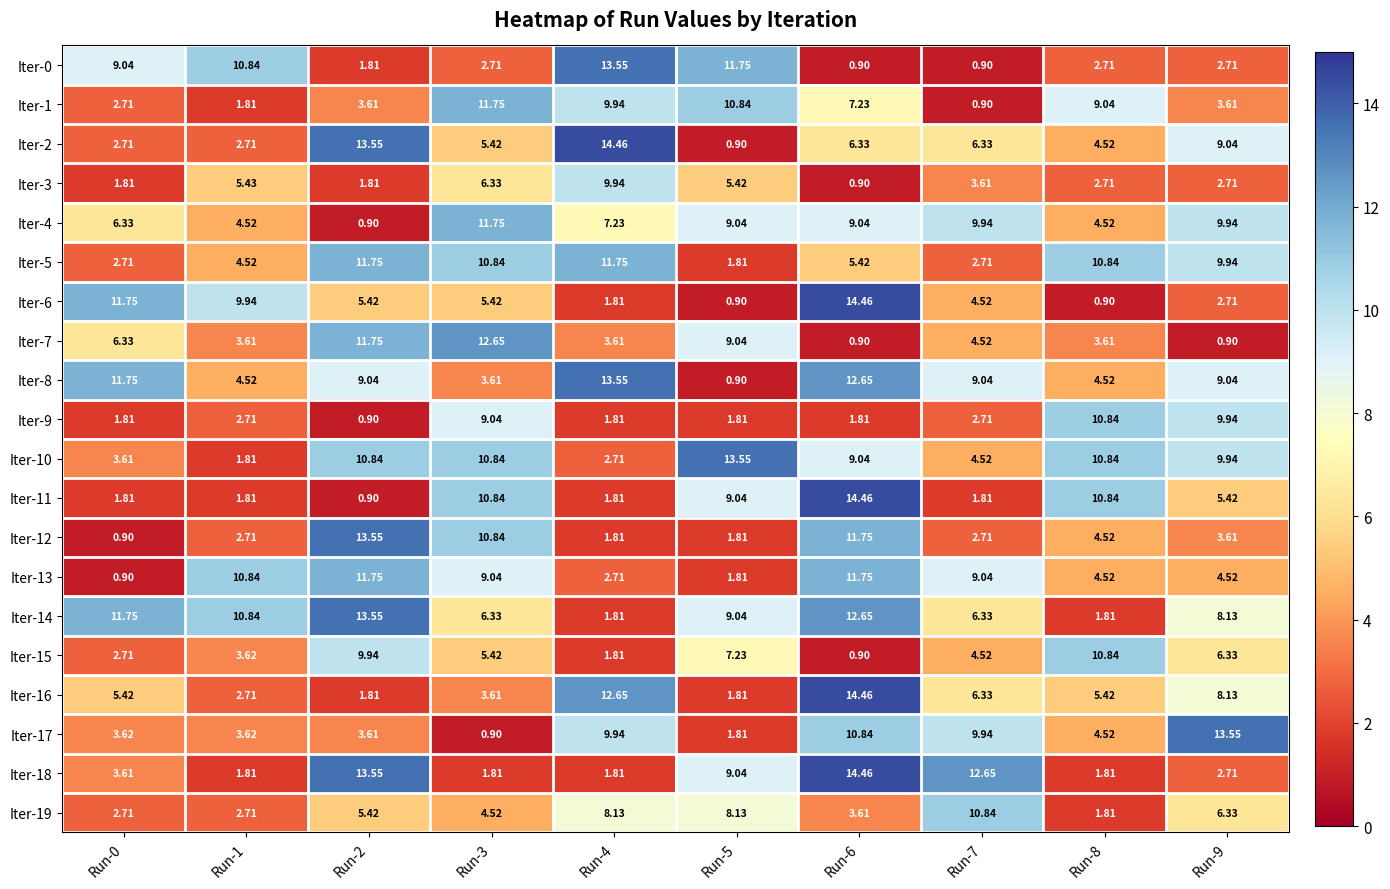

Is the value of Iter-5 at Run-0 greater than the value of Iter-15 at Run-2?

No